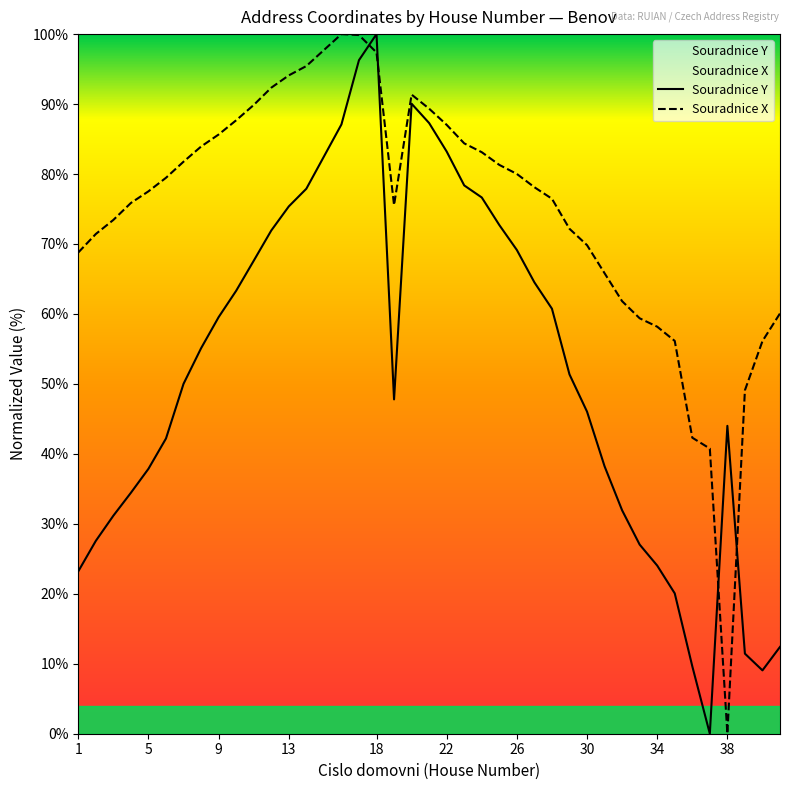

Is it true that Souradnice Y equals 44.0 at 38?

True